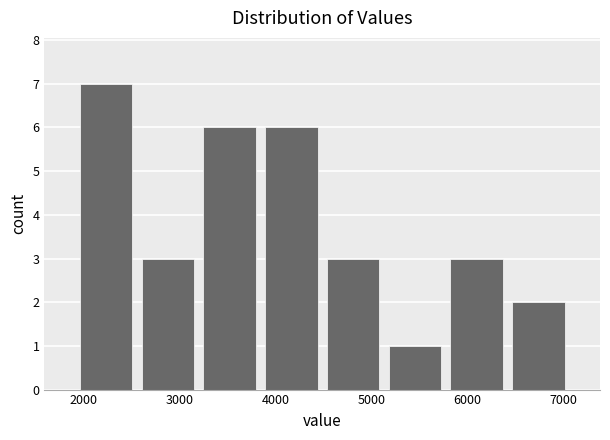

Reading left to right, list every bar in this chart as the range it spans on the x-axis followed by its height. Neither the bar edges nor the heights are printed on the chart, so give them approximately, as read against the axes.

1900 to 2600: 7
2600 to 3200: 3
3200 to 3800: 6
3800 to 4500: 6
4500 to 5100: 3
5100 to 5800: 1
5800 to 6400: 3
6400 to 7100: 2